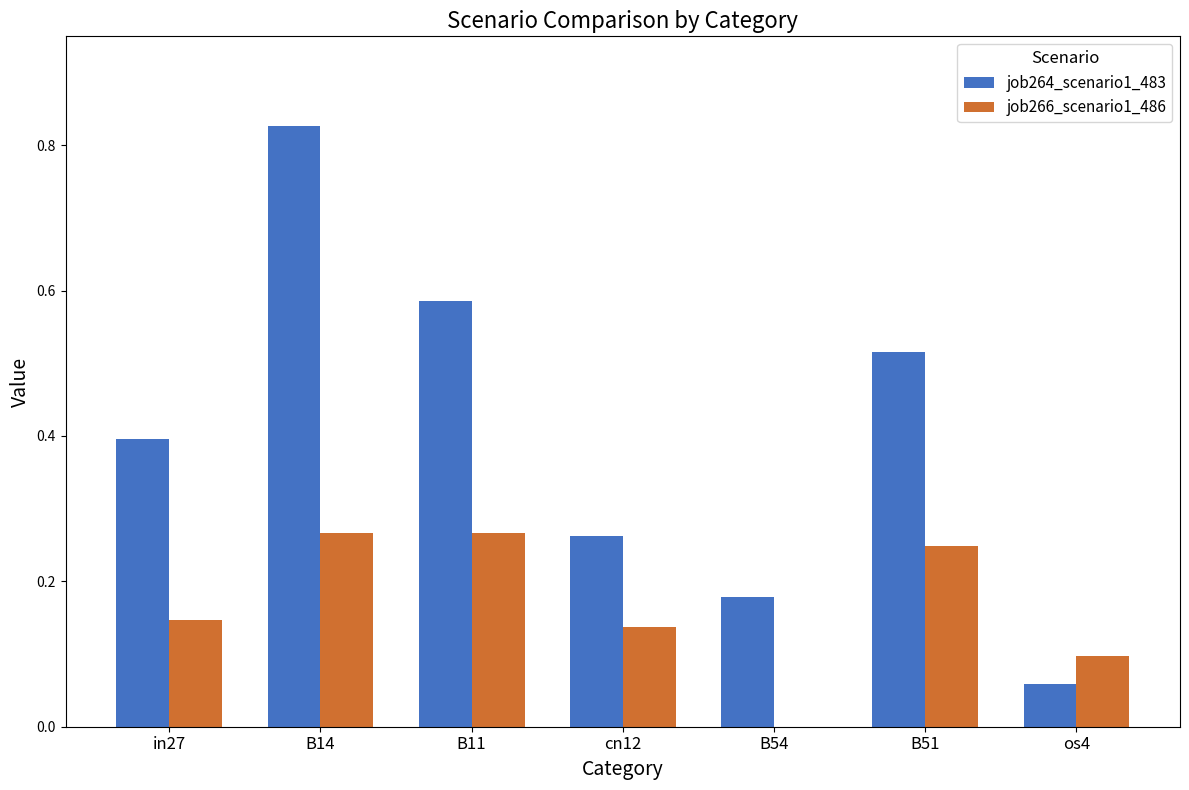

Is the value of job266_scenario1_486 at B51 greater than the value of job264_scenario1_483 at in27?

No